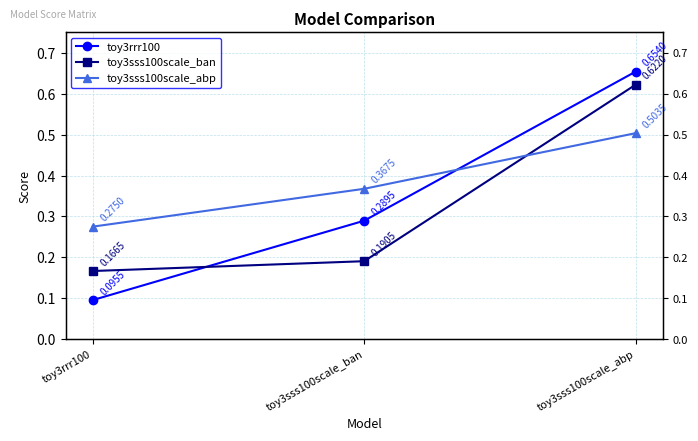

Reading left to right, what are all the values shown in this chart?

toy3rrr100: 0.1	0.3	0.7
toy3sss100scale_ban: 0.2	0.2	0.6
toy3sss100scale_abp: 0.3	0.4	0.5